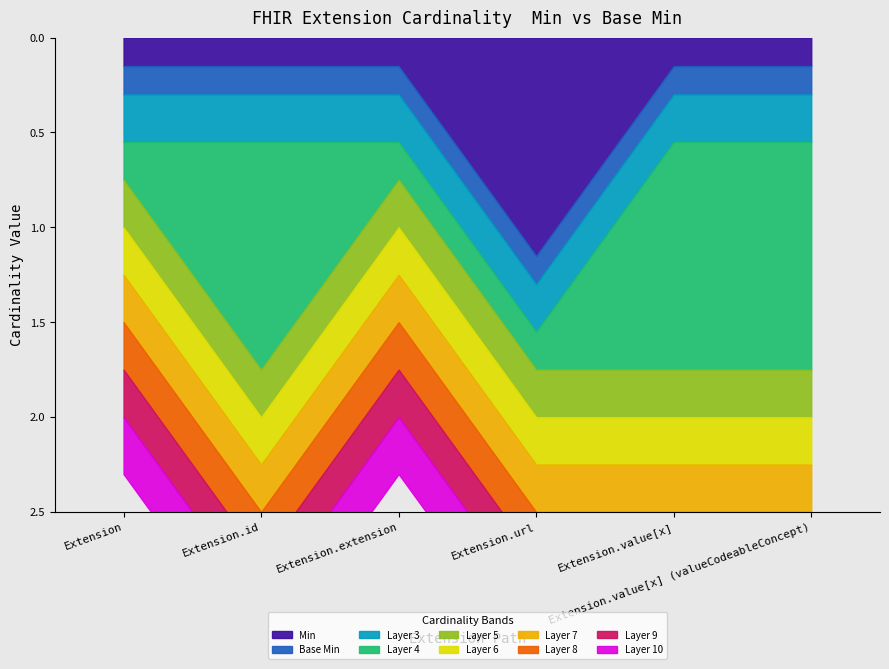

Which label corresponds to the smallest value in the chart?

Extension